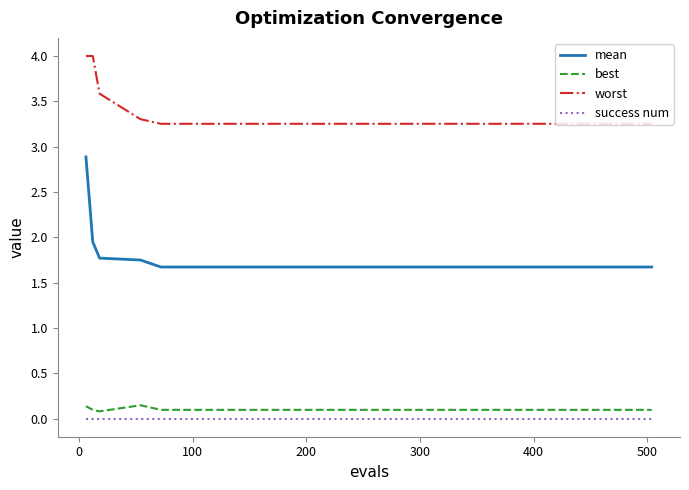

Which series has the widest spread of values?

mean